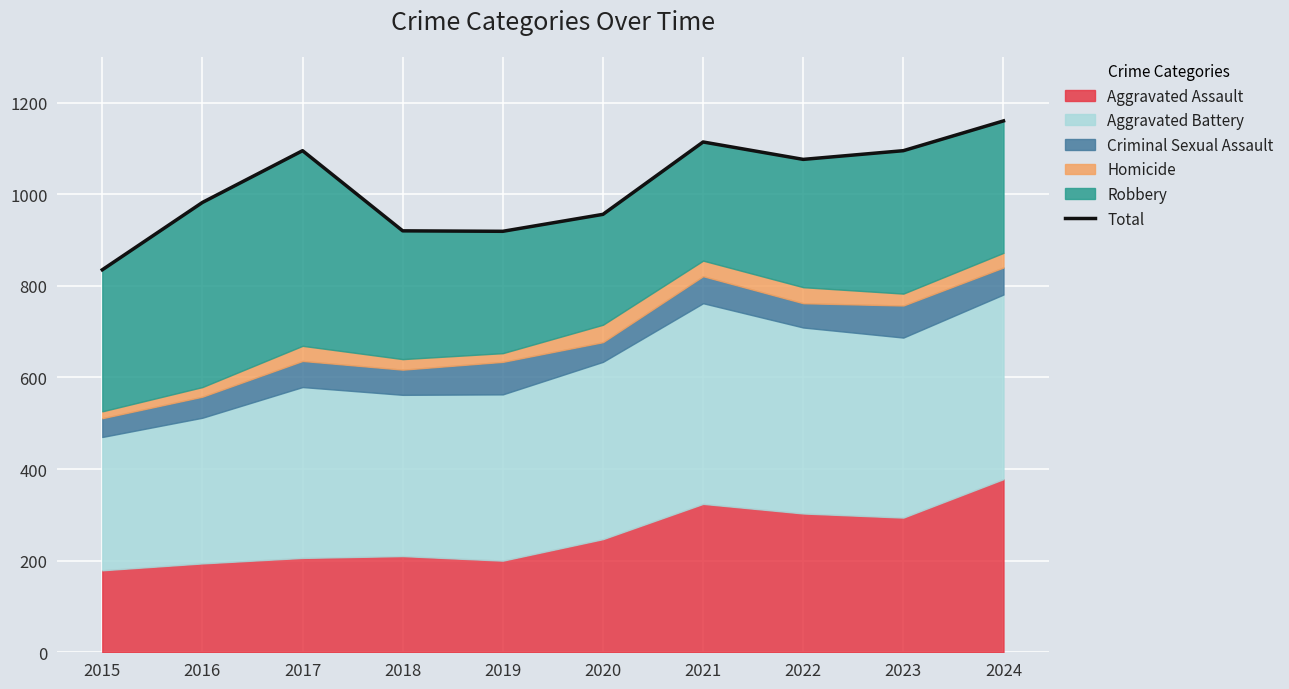

Reading right to left, transcribe all the data shown in this chart.

2024=1160	2023=1095	2022=1076	2021=1114	2020=956	2019=919	2018=920	2017=1095	2016=982	2015=835